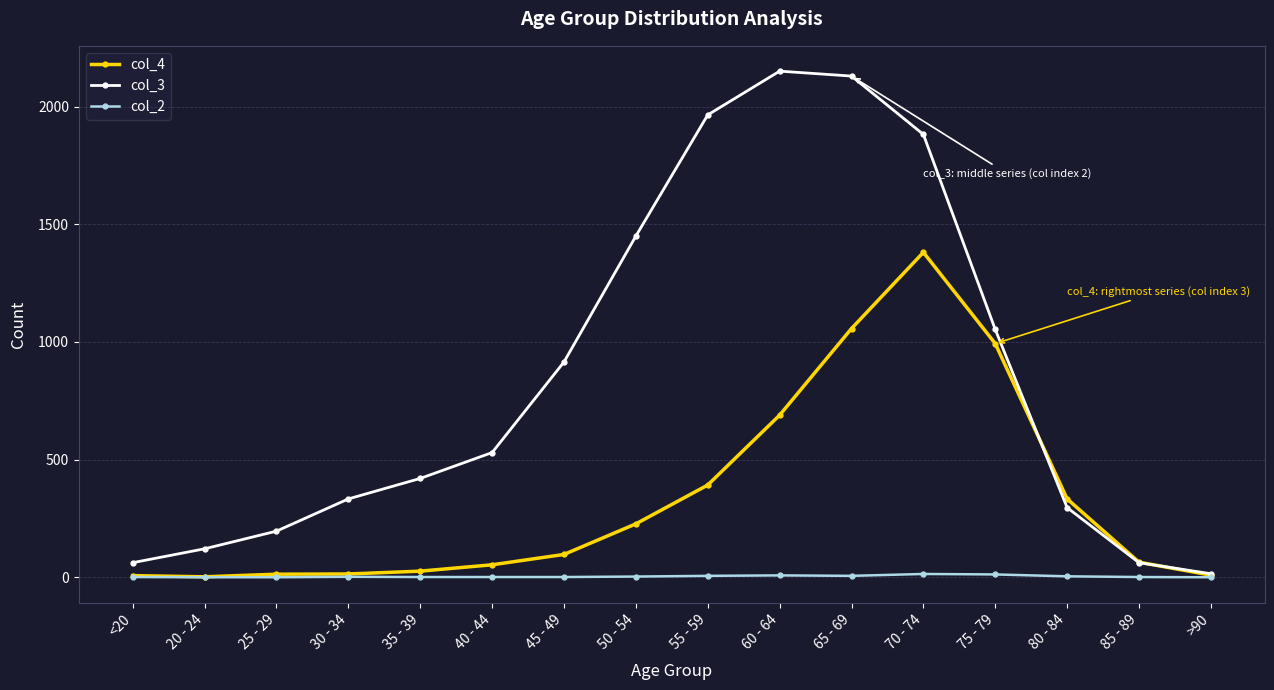

What are all the series names shown in the legend?

col_4, col_3, col_2